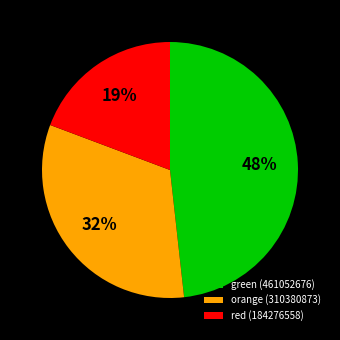

To the nearest percent, what percentage of the pie is red (184276558)?

19%